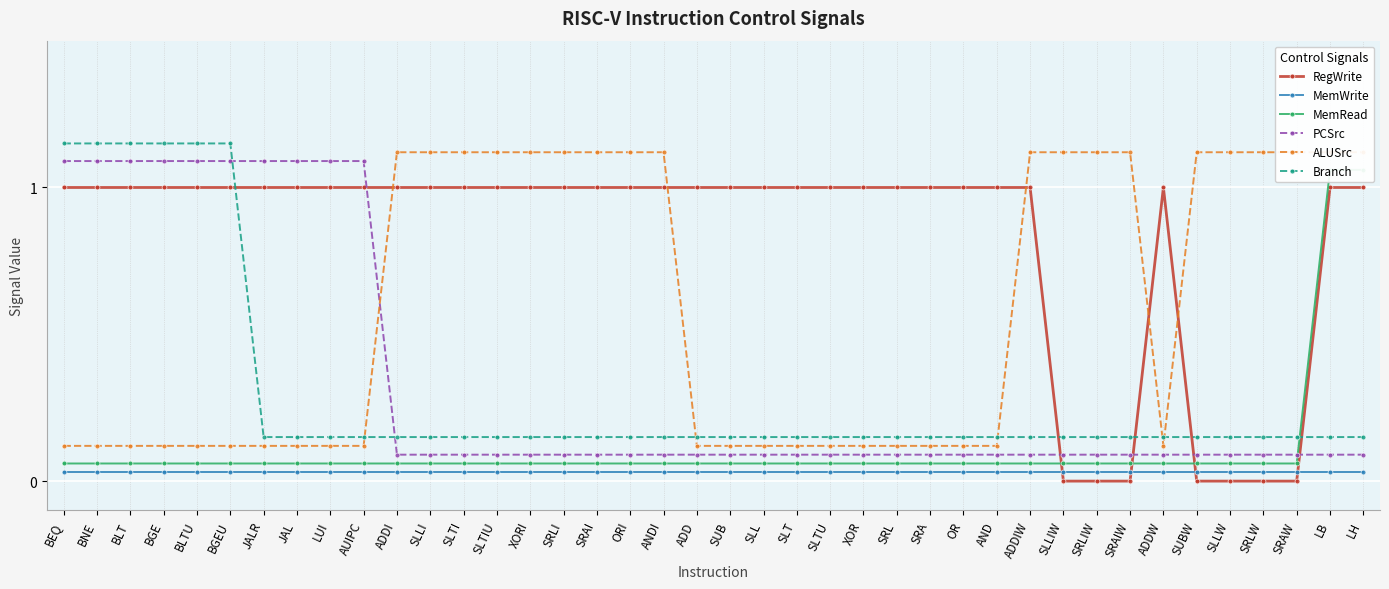

What is the sum of all MemWrite values?

1.2